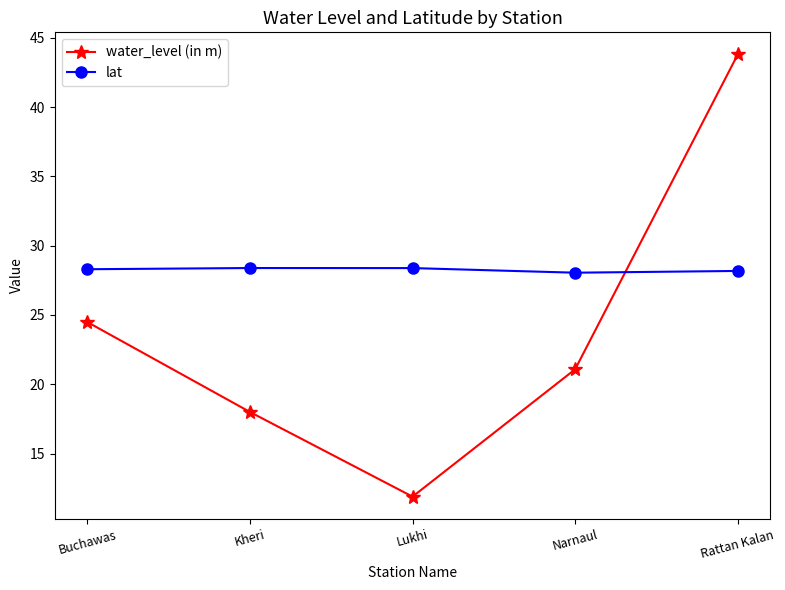

What is the sum of the lat values at Kheri and Buchawas?

56.7